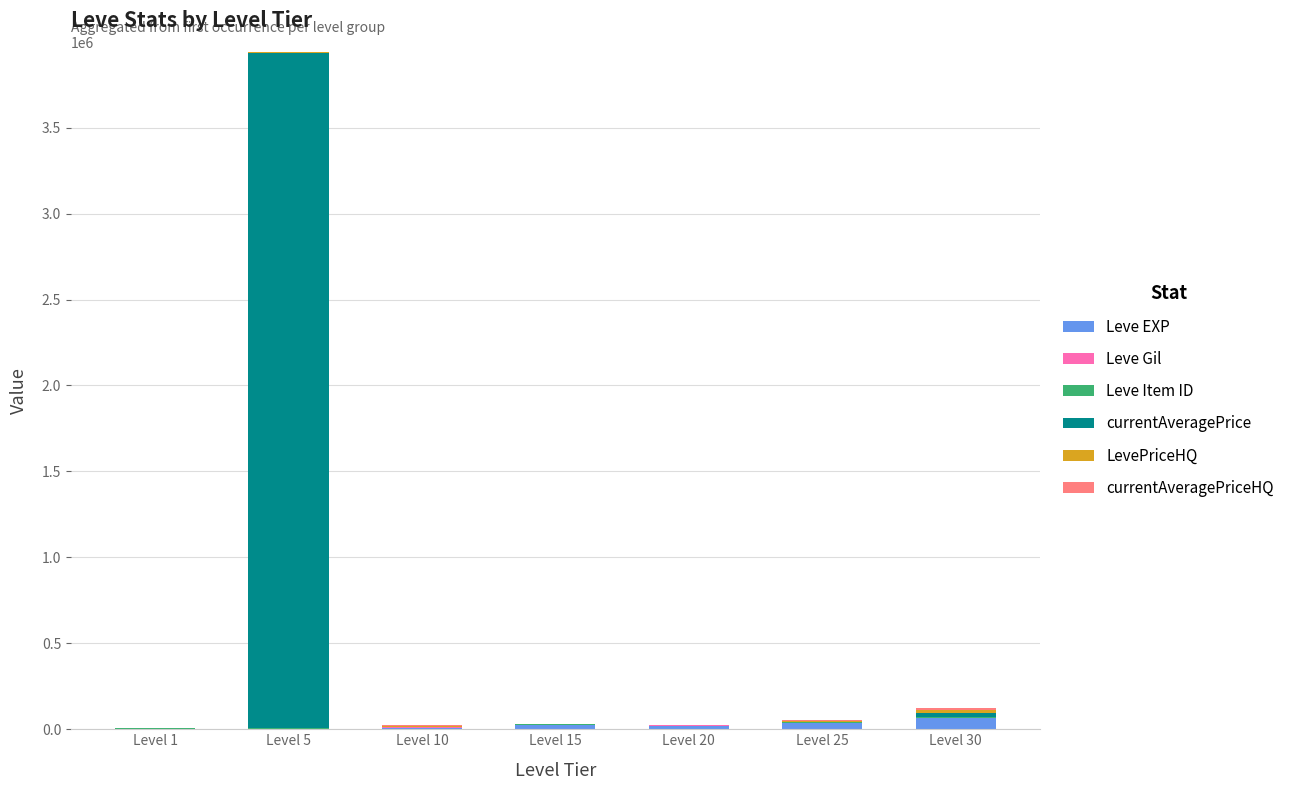

What is the sum of all Leve EXP values?

164730